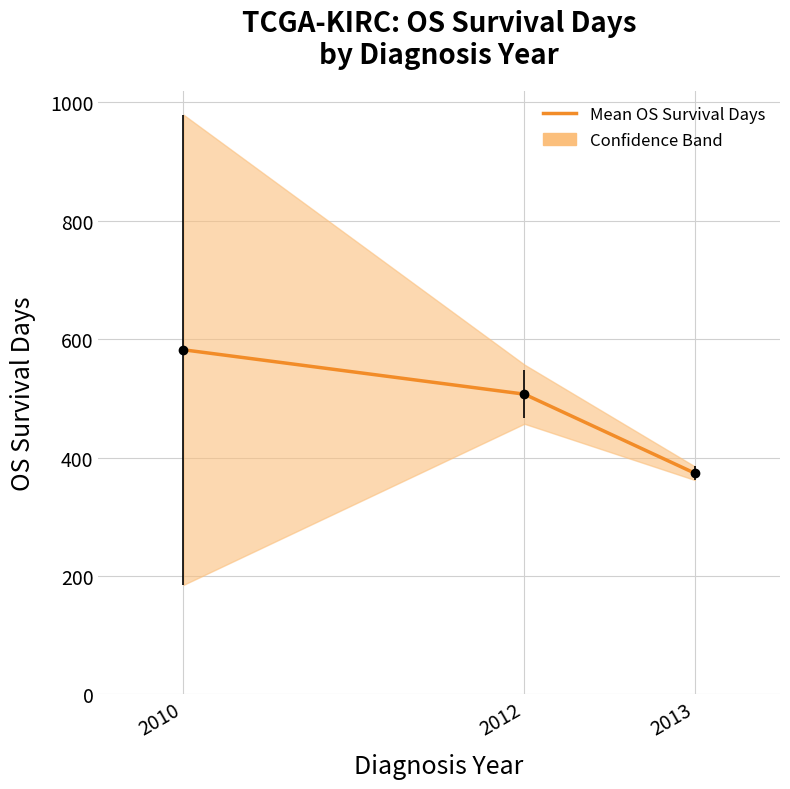

Reading left to right, transcribe all the data shown in this chart.

581.9	507.0	373.5